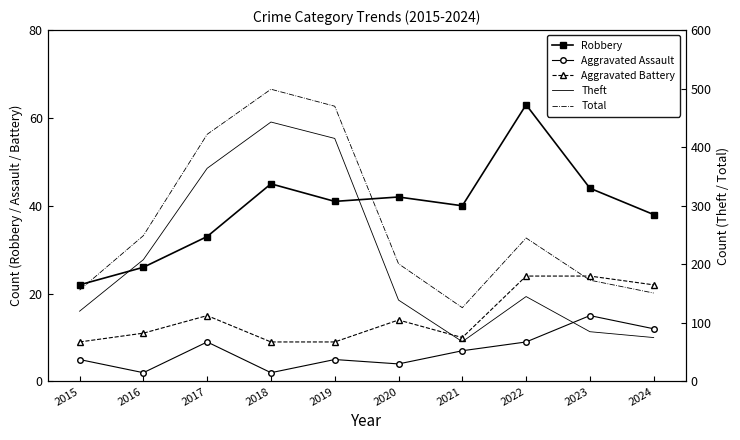

How many interior local peaks does the Aggravated Battery series have?

2